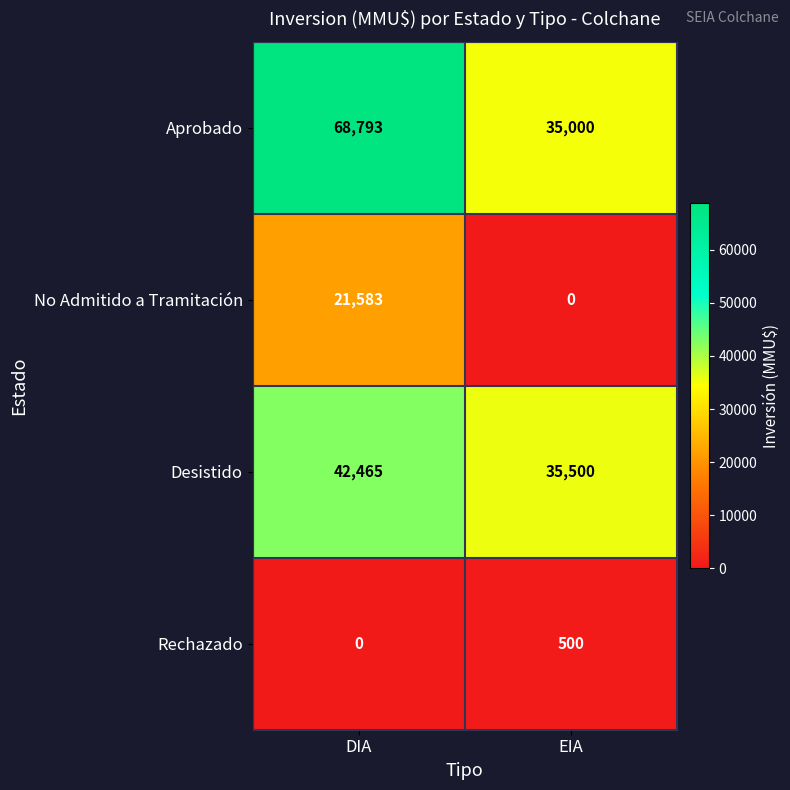

How many data points does each series have?

2